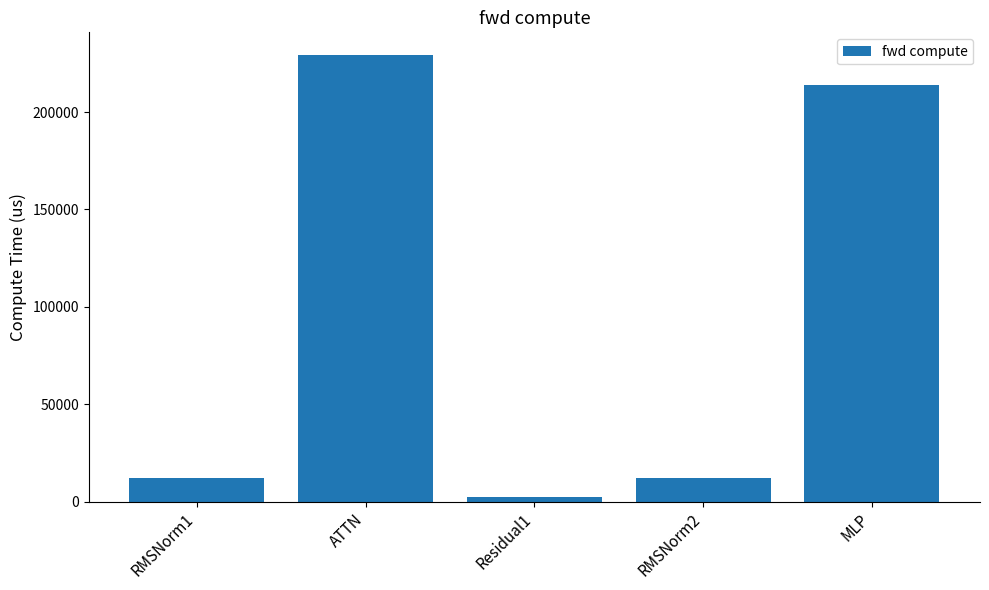

What is the change in value from RMSNorm1 to ATTN?

+217477.9